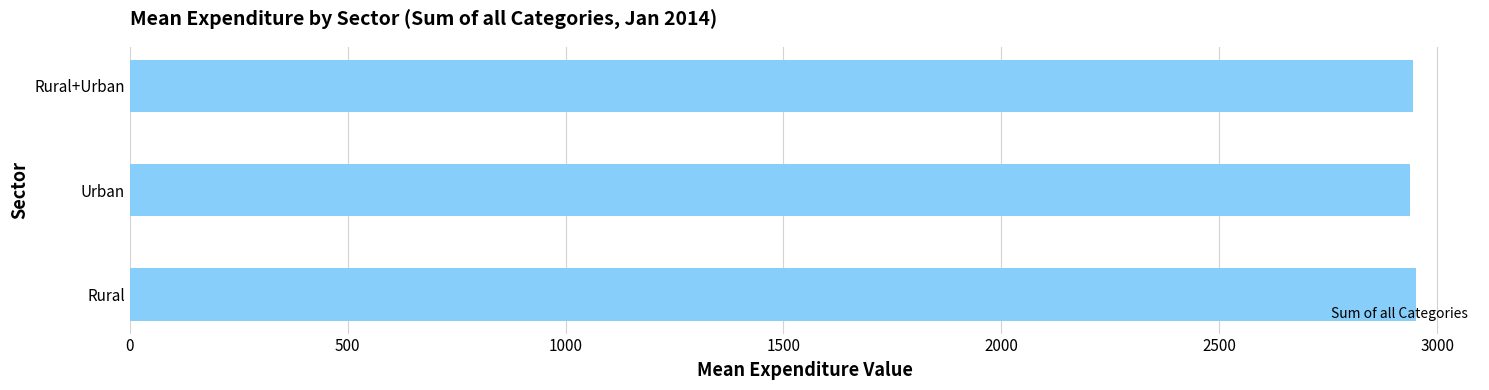

What is the sum of all values?

8835.1